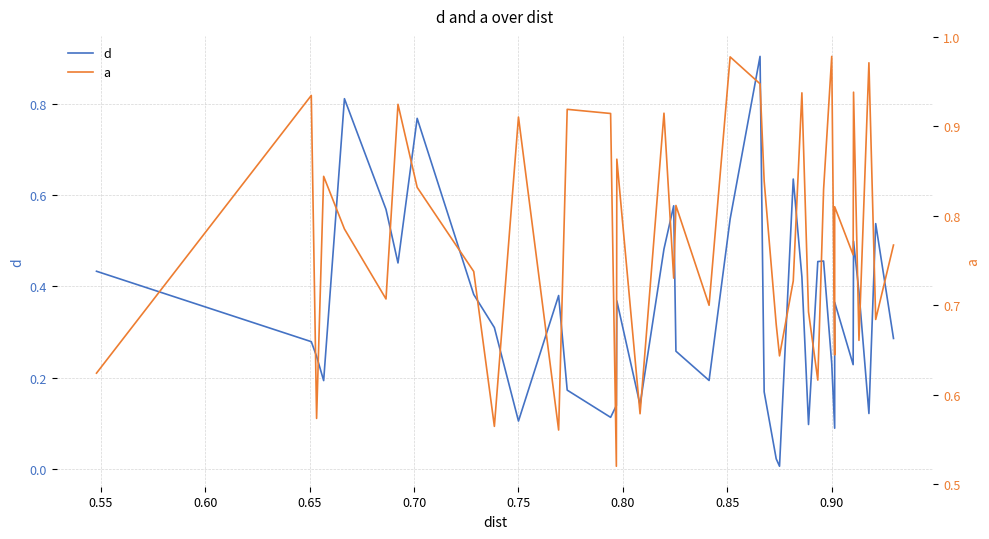

What are all the series names shown in the legend?

d, a